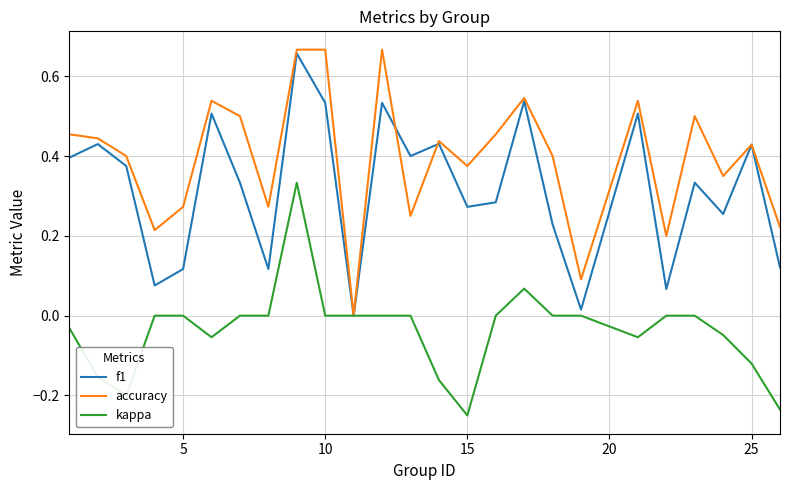

Rank the series by their average value, from lowest to highest.

kappa, f1, accuracy